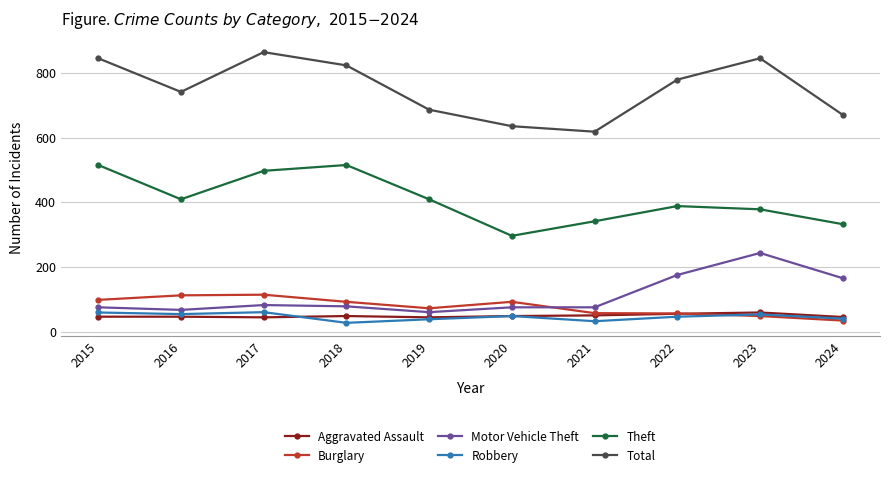

At which label is Total closest to 741?

2016